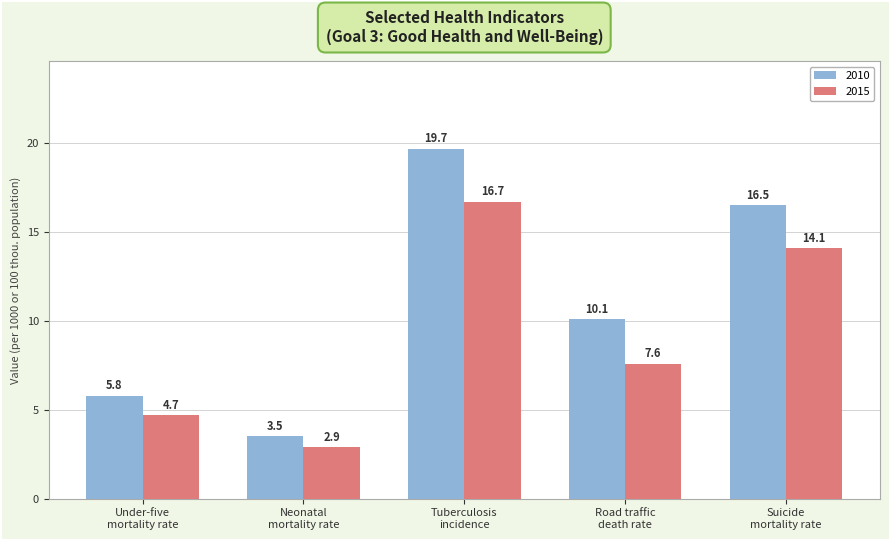

The value of 2010 at Neonatal
mortality rate is 2.3. True or false?

False